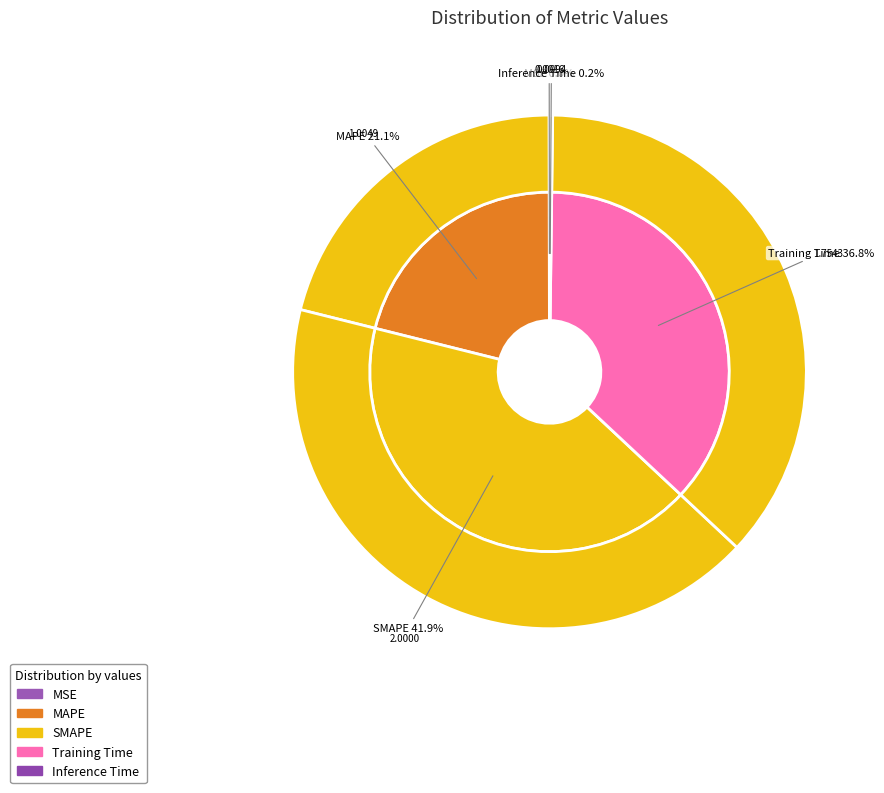

Which category has the smallest portion of the pie?

MSE